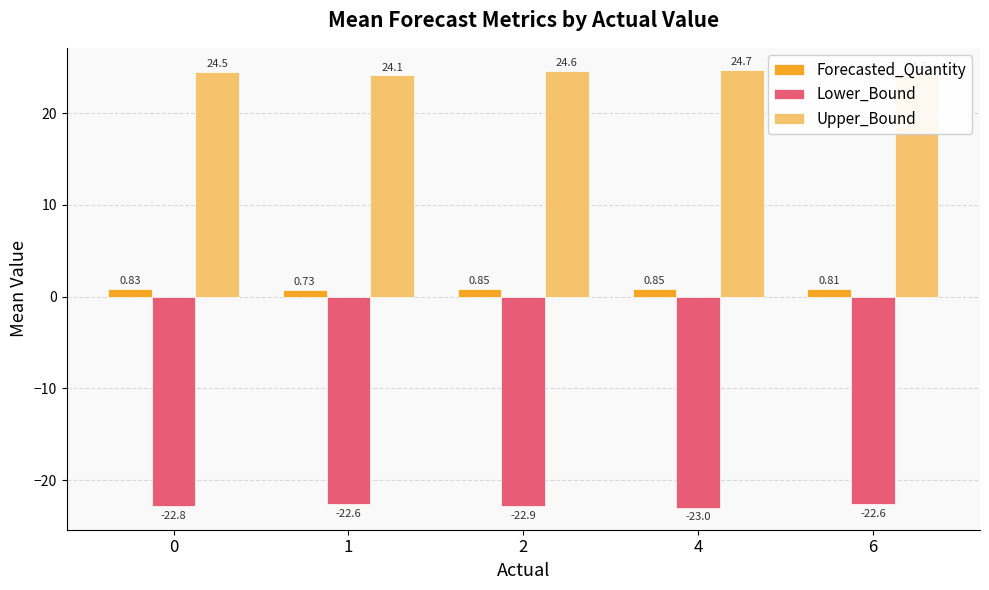

Rank the series by their average value, from lowest to highest.

Lower_Bound, Forecasted_Quantity, Upper_Bound